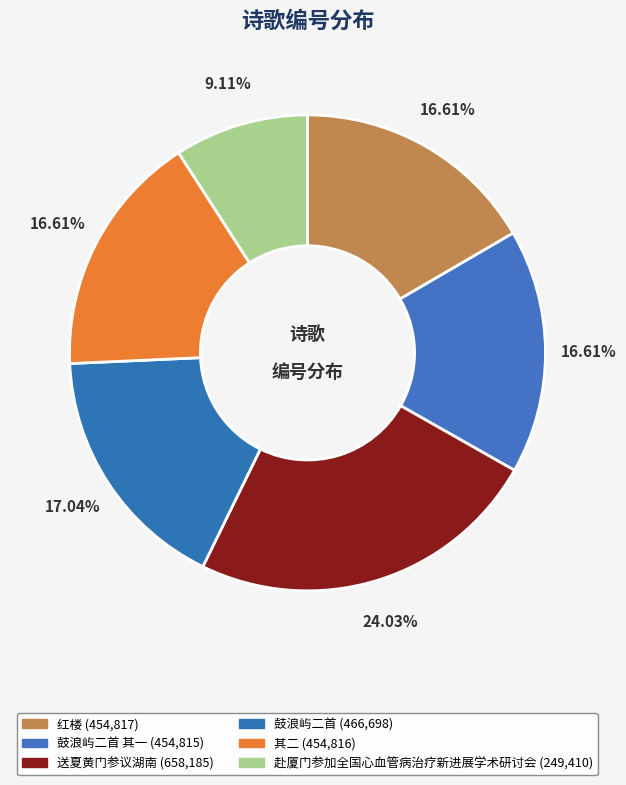

How many slices are in this pie chart?

6